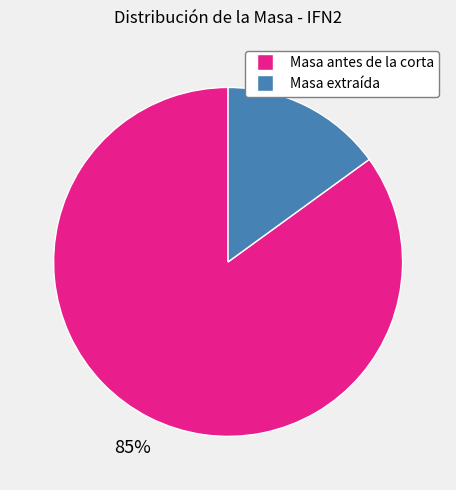

Does any single category account for the majority?

Yes